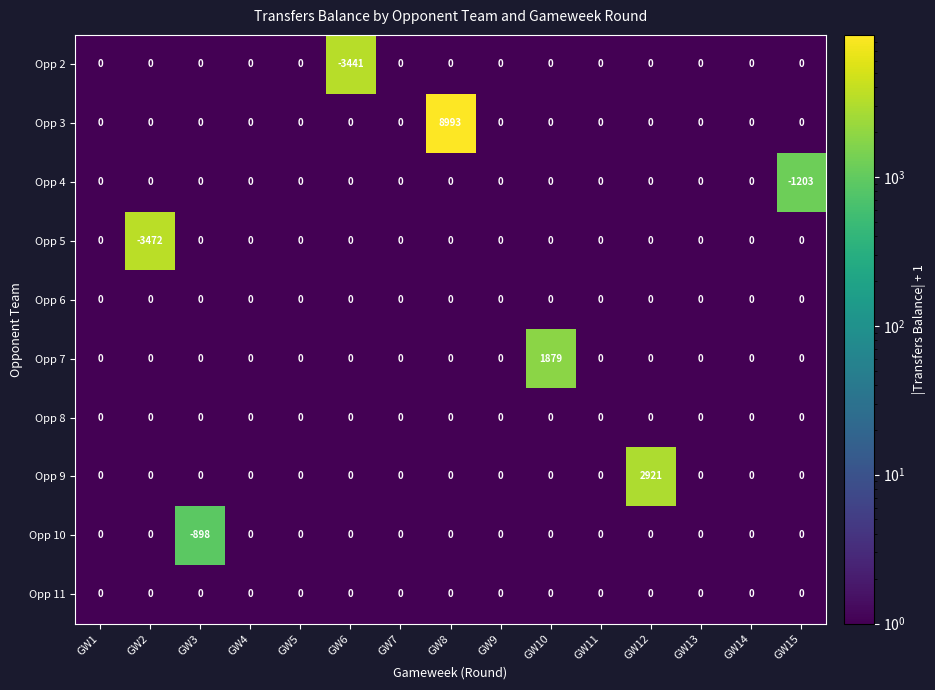

Is it true that Opp 8 equals 0 at GW1?

True